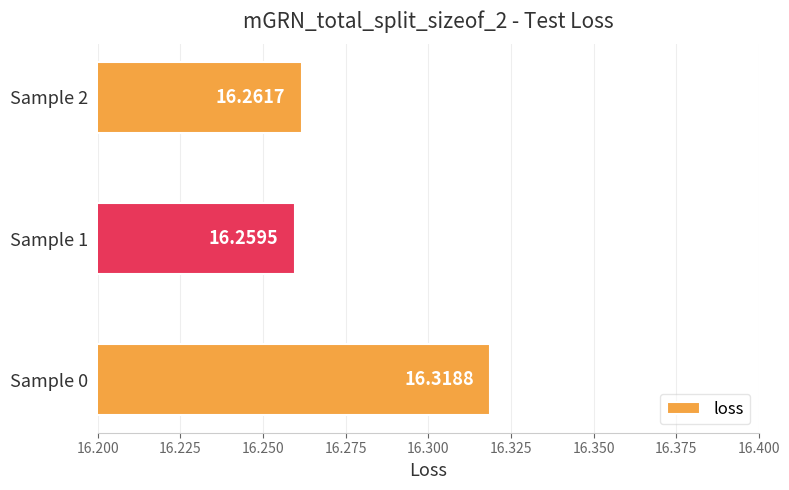

Rank the categories by value from highest to lowest.

Sample 0, Sample 2, Sample 1